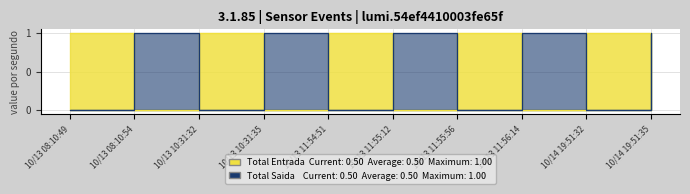

Between 10/13 10:31:35 and 10/14 19:51:35, which is larger?

10/13 10:31:35